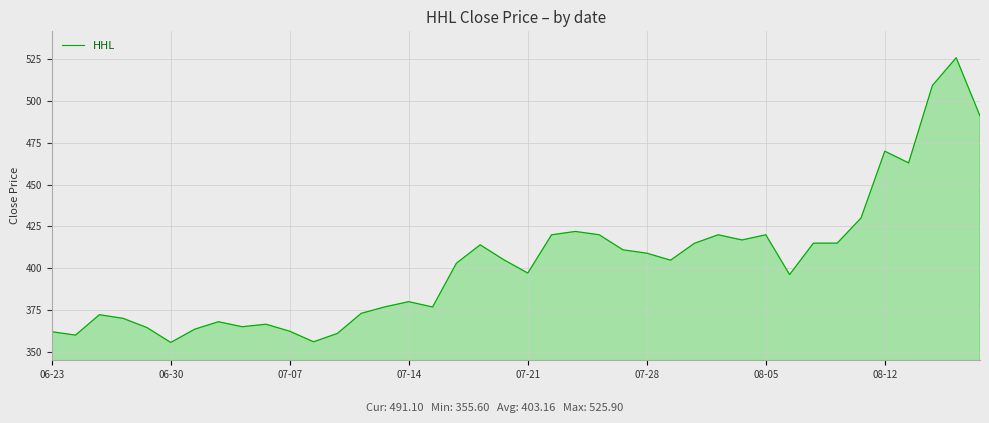

What is the sum of all values?

16126.5